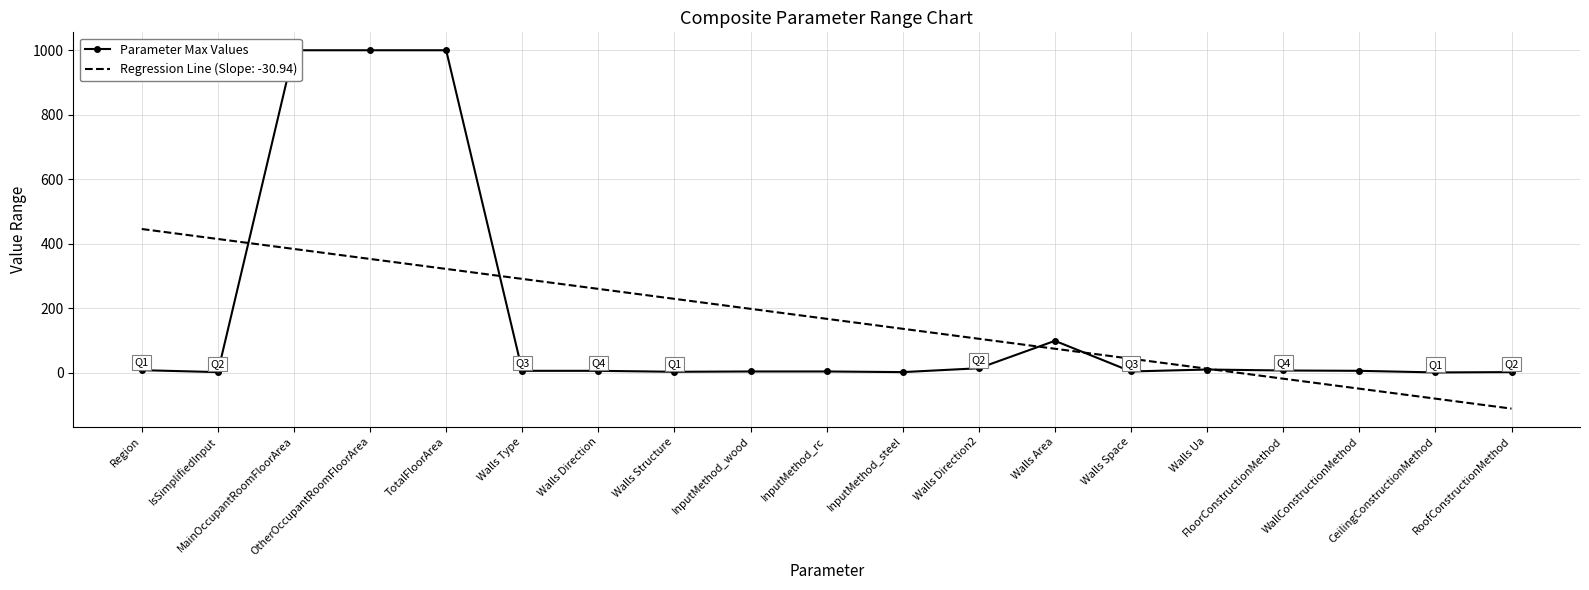

What is the minimum value shown in the chart?

1.0